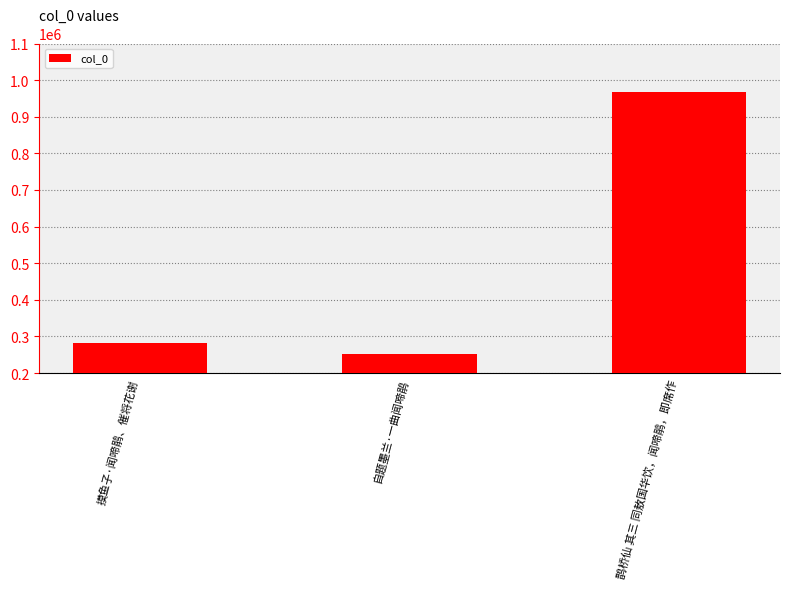

Does the chart contain stacked bars?

No